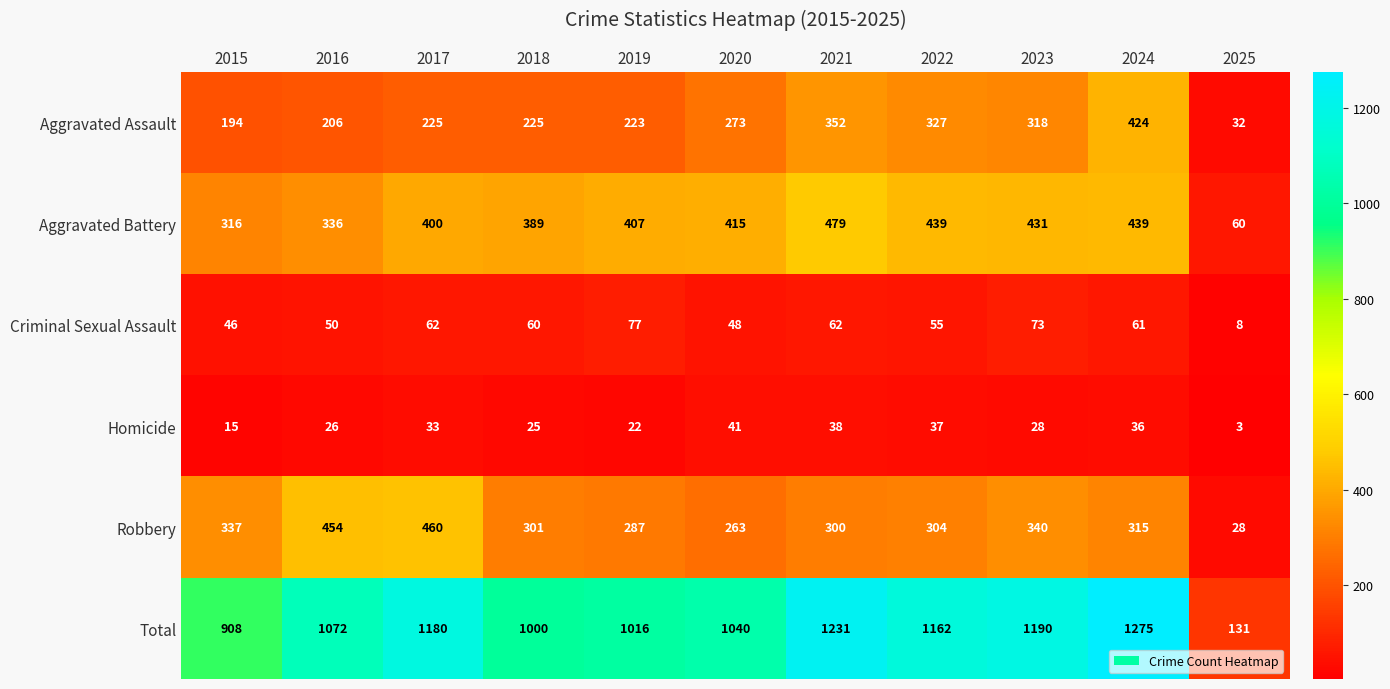

What is the difference between the Aggravated Battery values at 2017 and 2022?

39